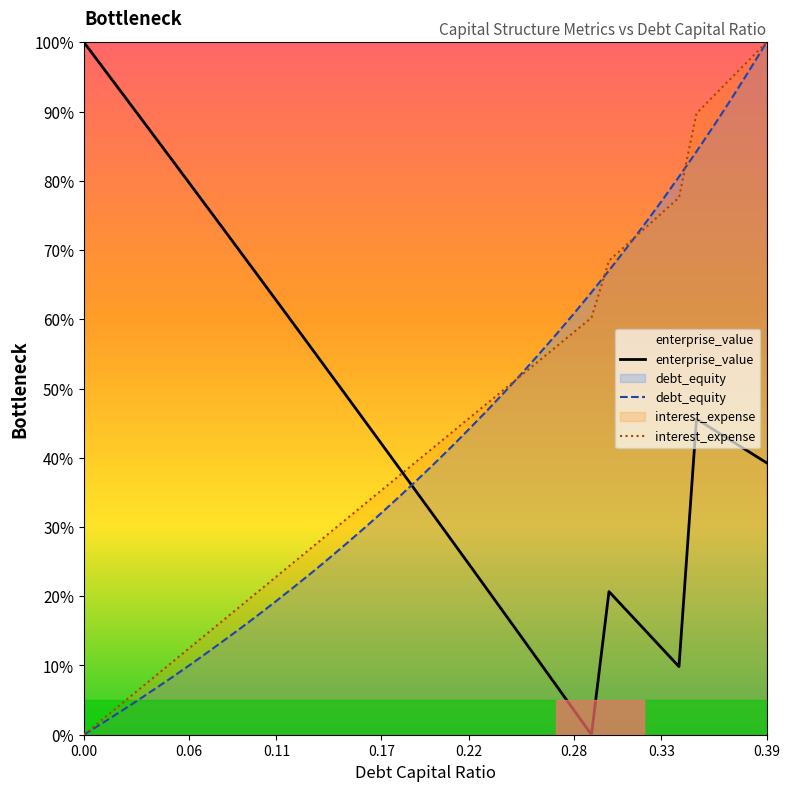

What is the highest value of the interest_expense series?

100.0